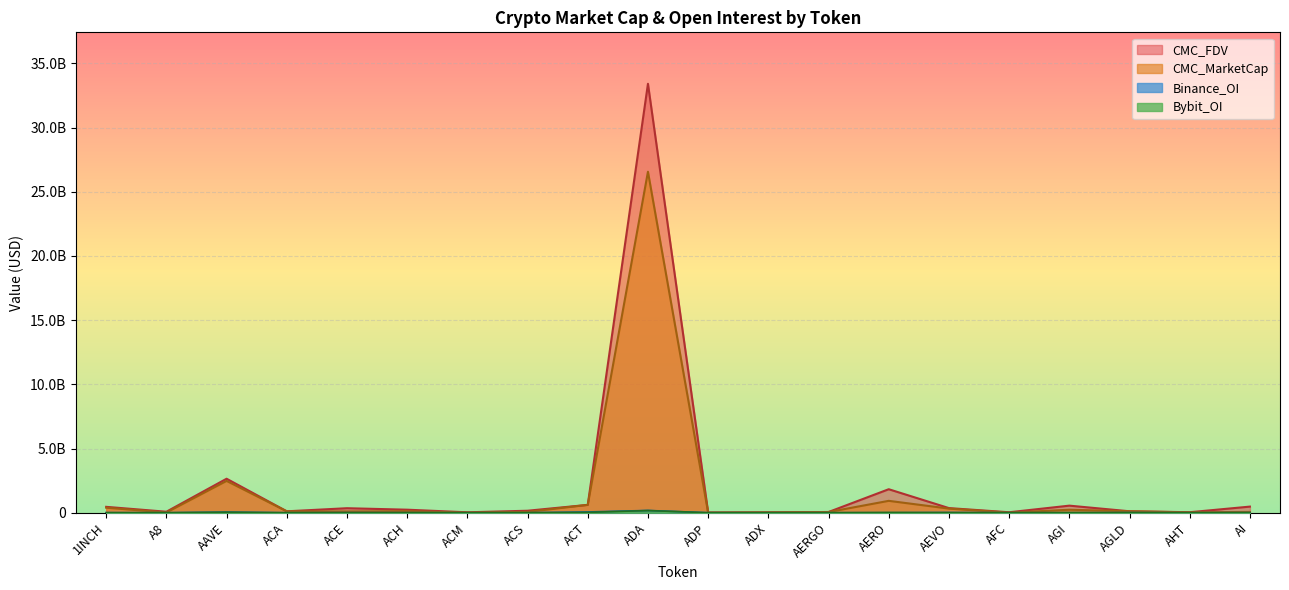

How many lines are shown in the chart?

4